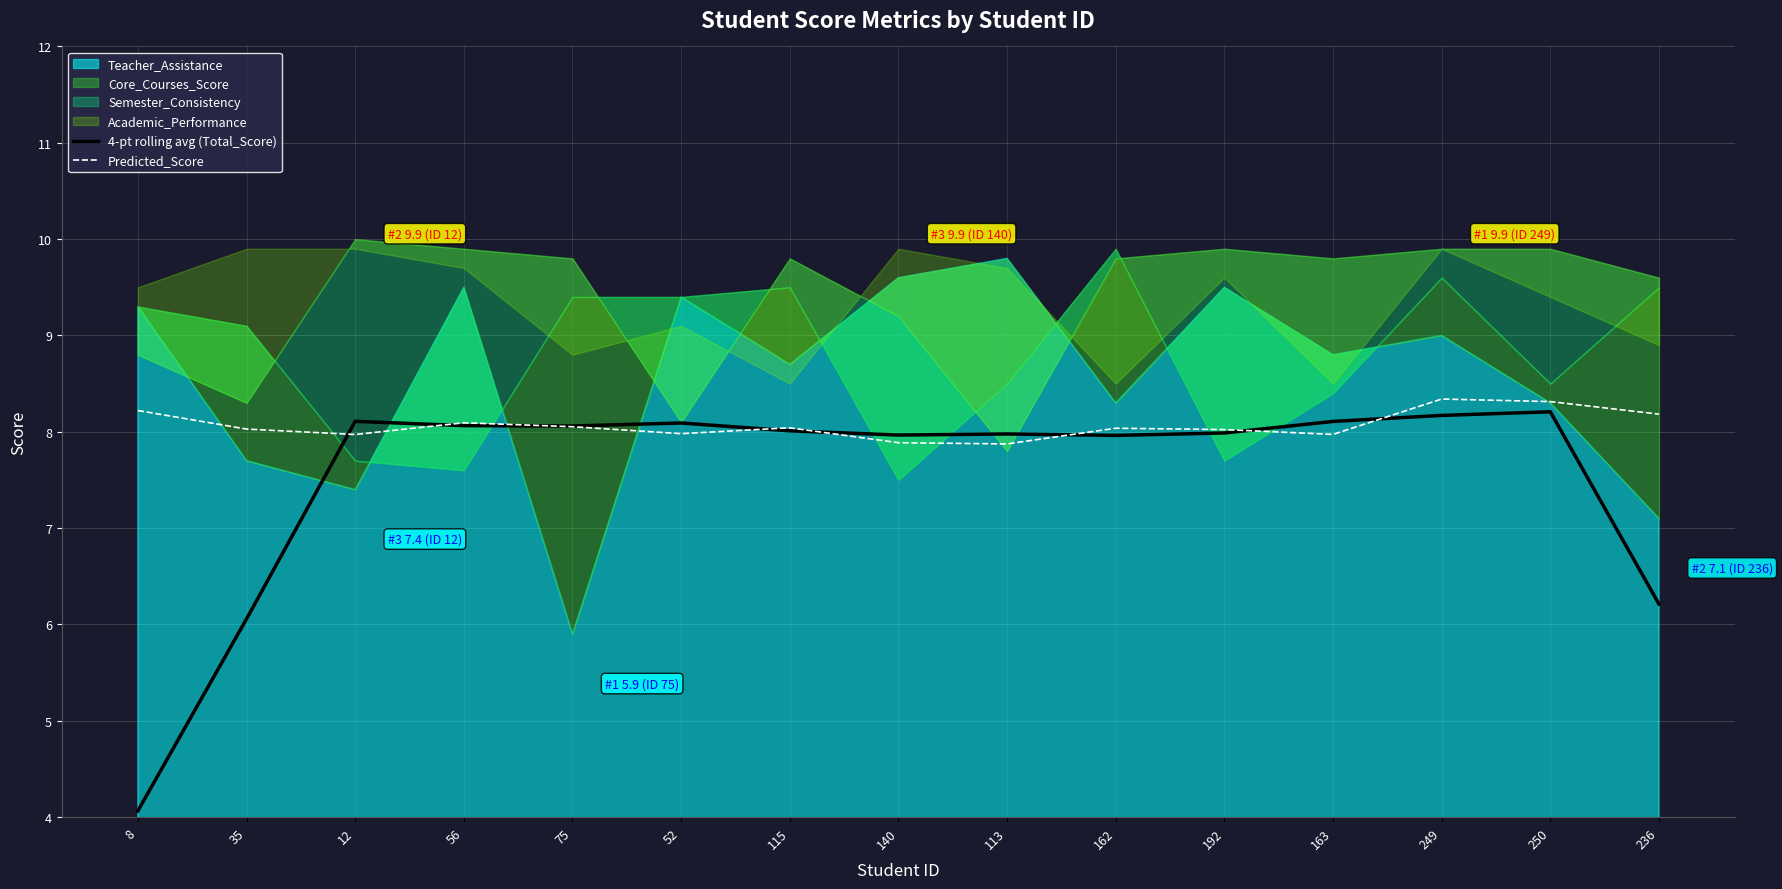

What is the approximate value of 4-pt rolling avg (Total_Score) at 162?

8.0